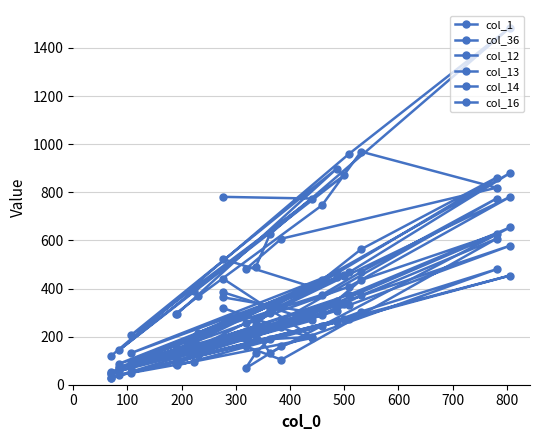

Is it true that col_1 equals 133 at 15?

False